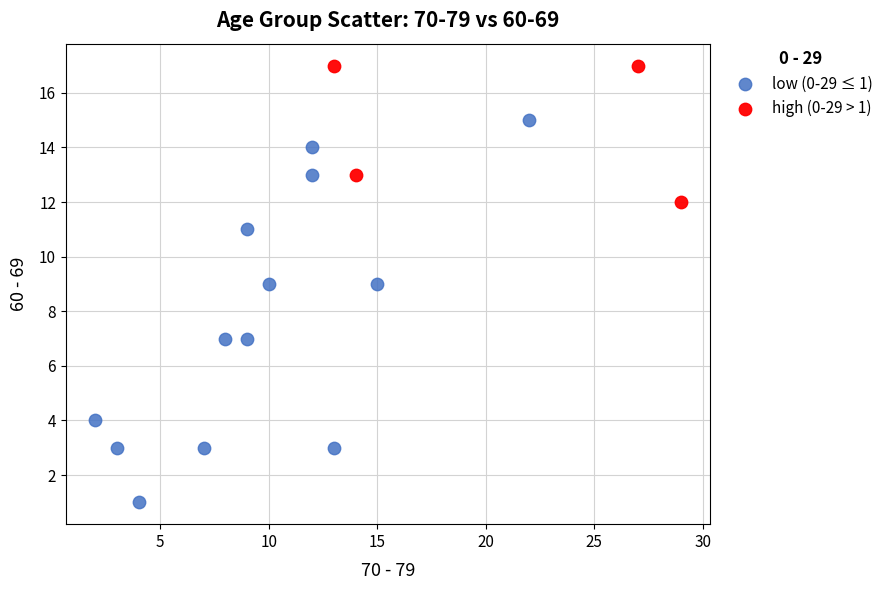

Which series has the largest Y range (max minus min)?

low (0-29 ≤ 1)